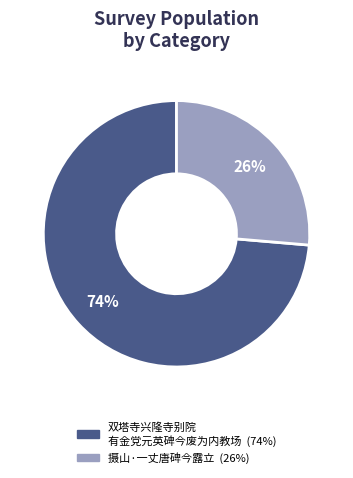

Is there any slice that represents more than half of the pie?

Yes